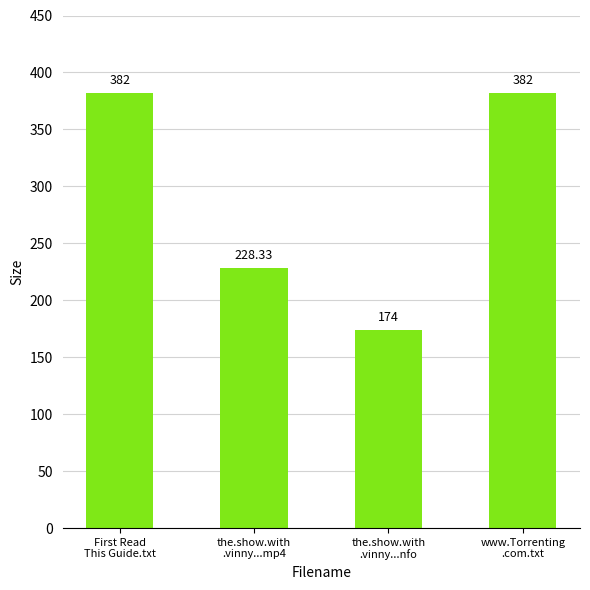

What is the label of the 1st bar from the right?

www.Torrenting
.com.txt